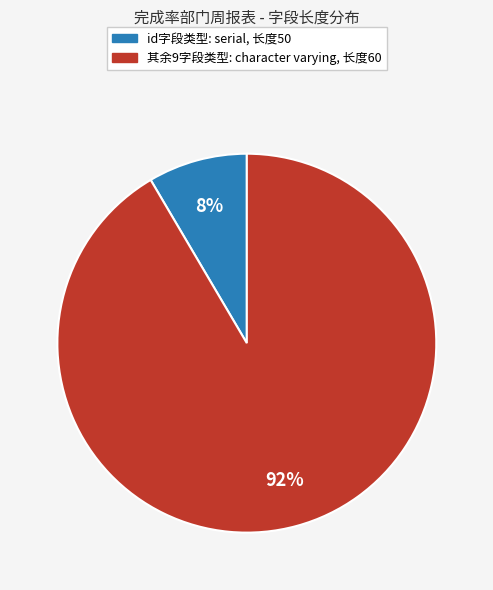

To the nearest percent, what is the average slice percentage?

50%